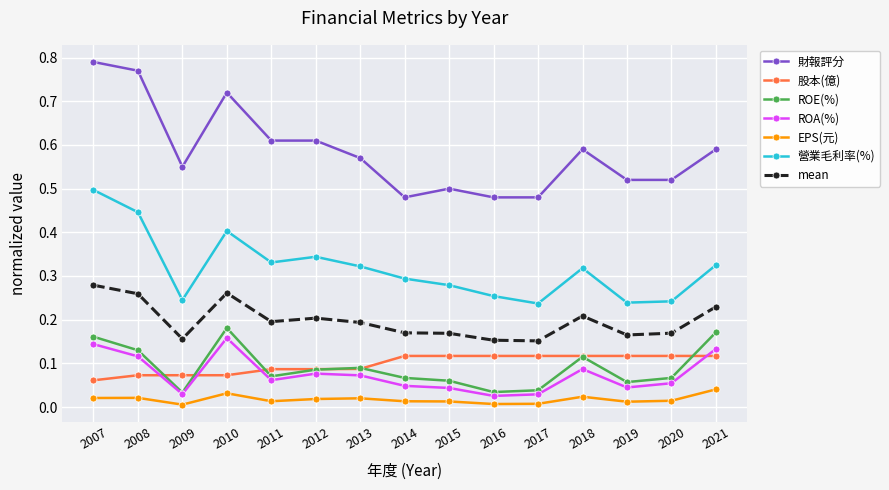

True or false: ROE(%) and EPS(元) cross at least once.

False